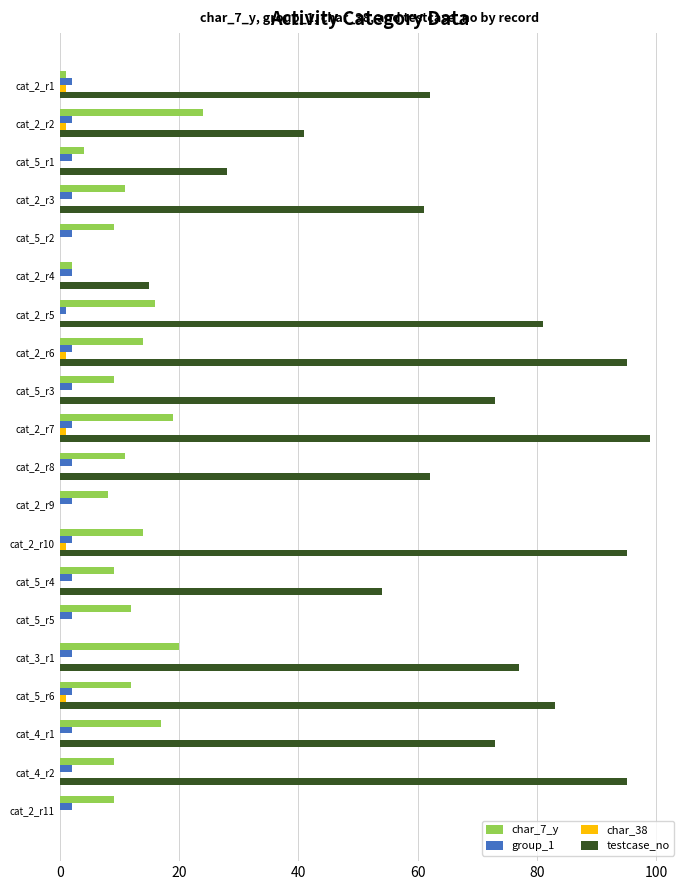

What is the sum of all testcase_no values?

1094